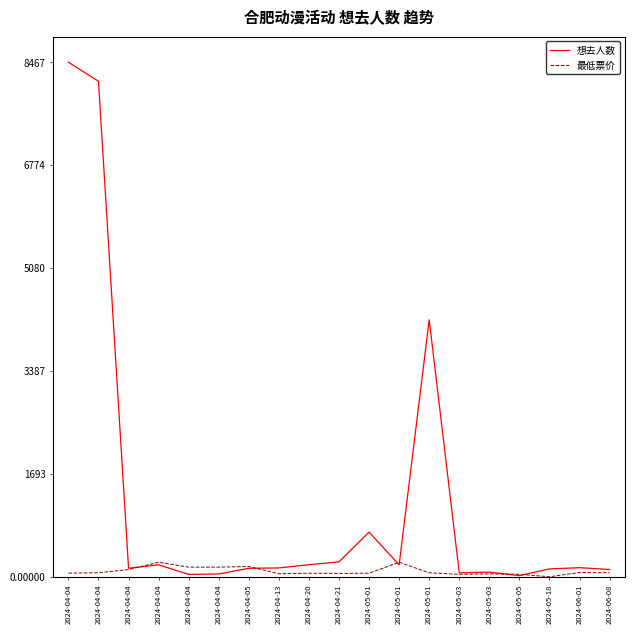

Is this an area chart (filled region under the line)?

No